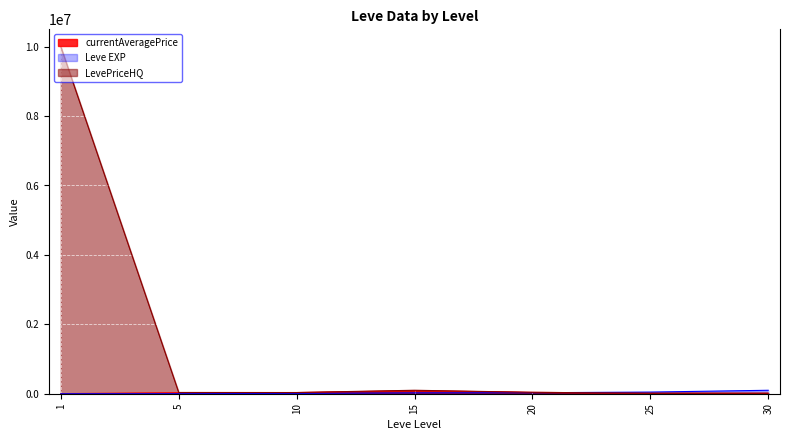

Read the currentAveragePrice value at 25.

14998.0